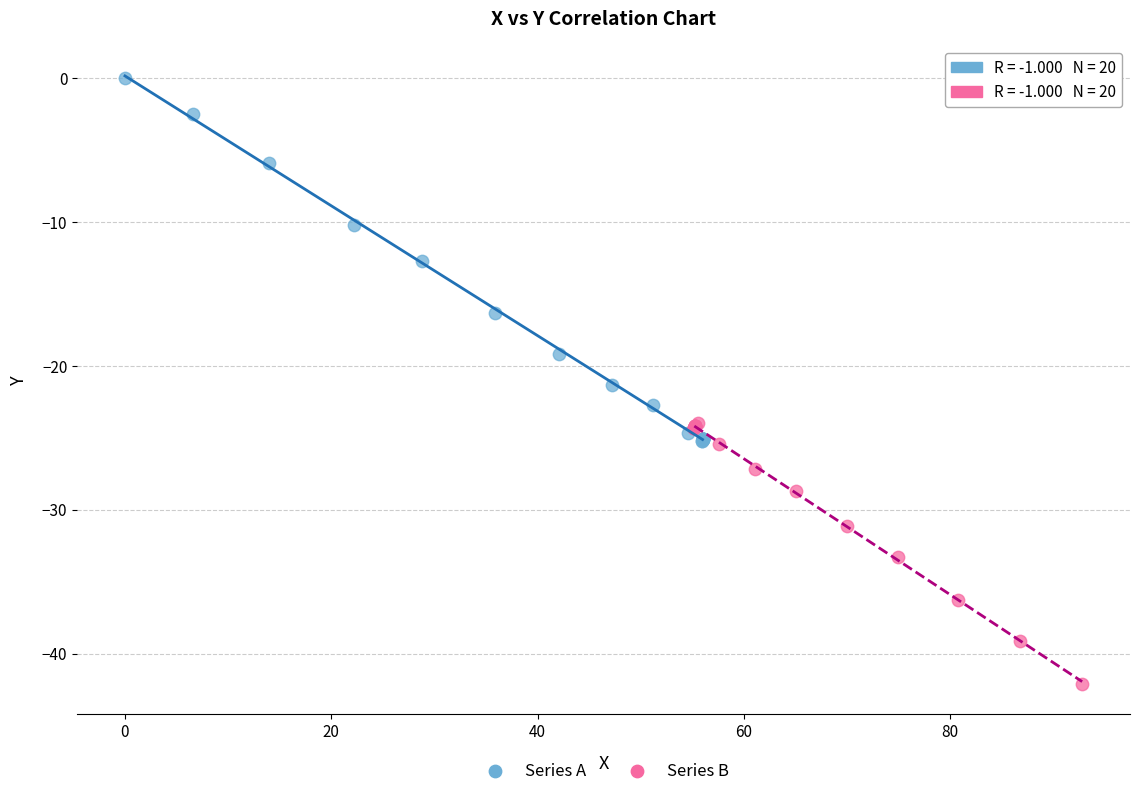

Which series reaches the minimum Y coordinate?

Series B